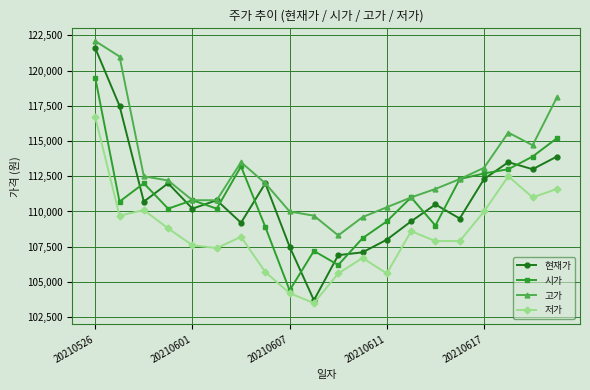

Which series has the largest total across all categories?

고가